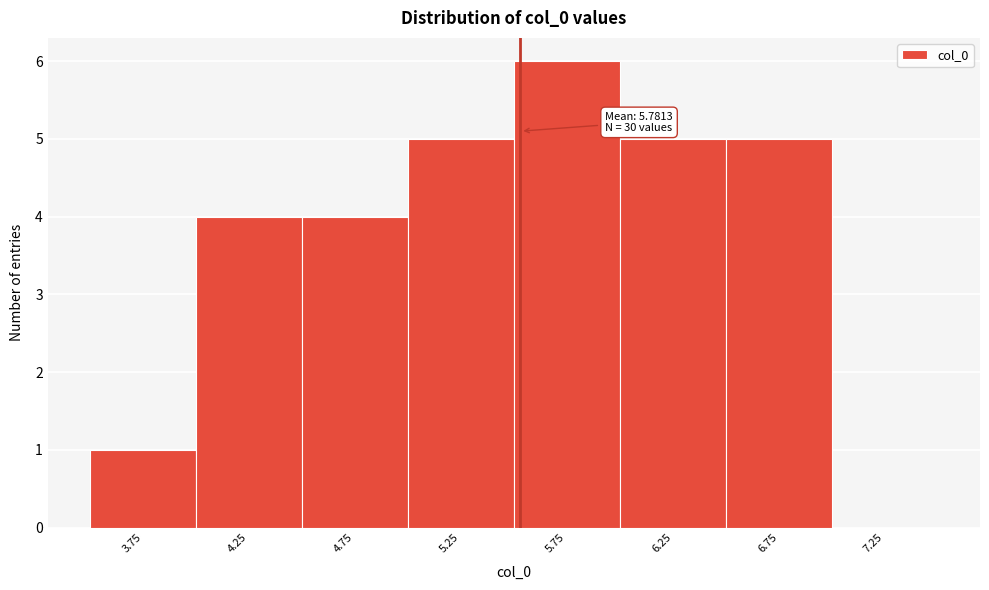

Reading left to right, extract all data points from this chart.

3.75=1	4.25=4	4.75=4	5.25=5	5.75=6	6.25=5	6.75=5	7.25=0